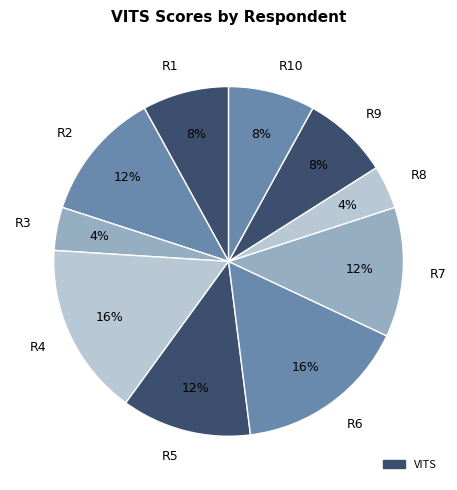

To the nearest percent, what is the average slice percentage?

10%